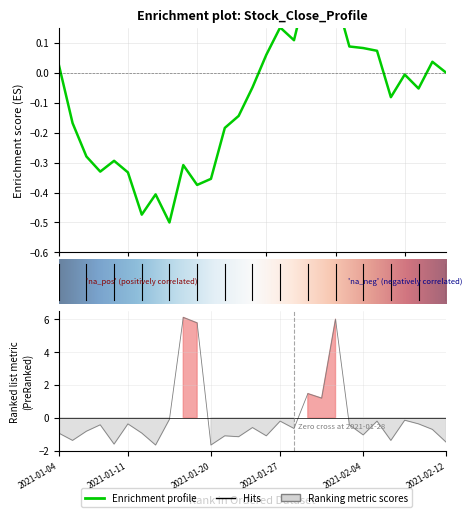

Count the number of values greater than 0.

5